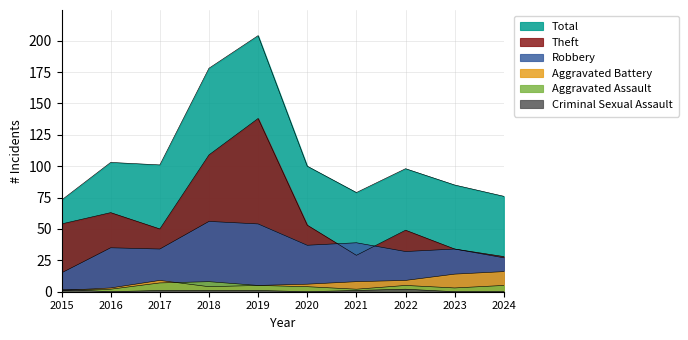

The Total series shows 23 at 2020. True or false?

False